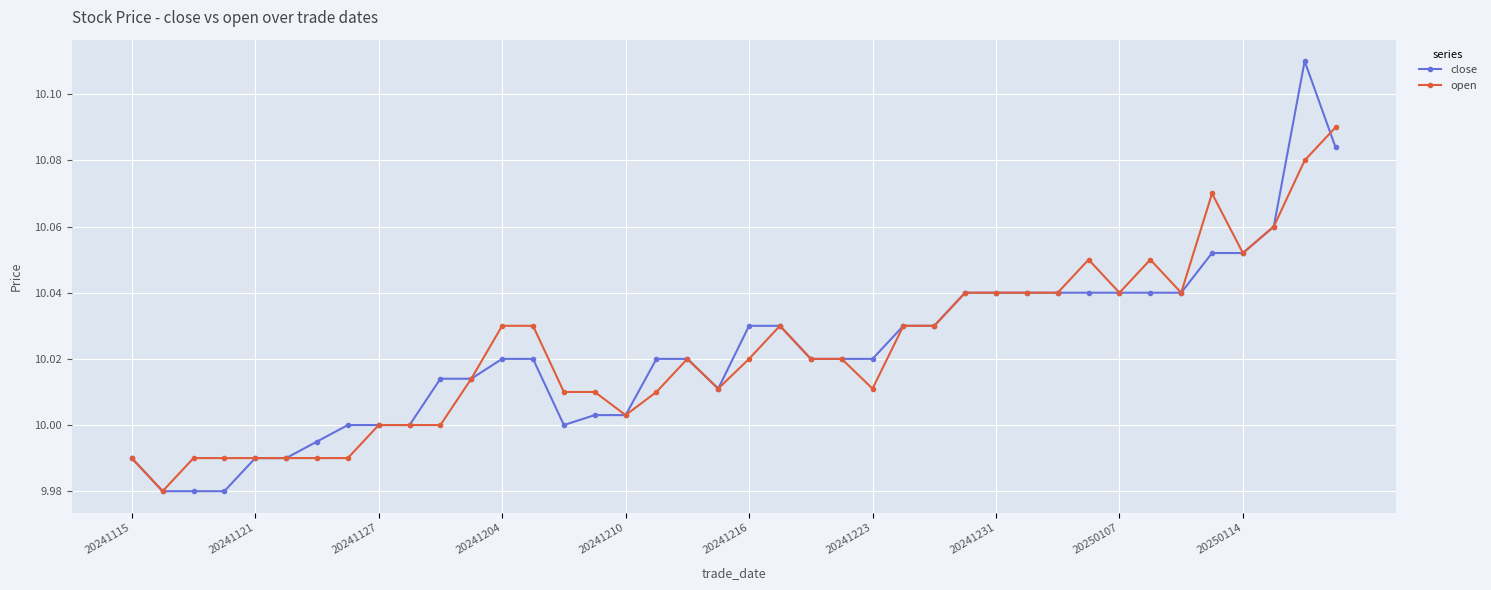

Which series has the widest spread of values?

close